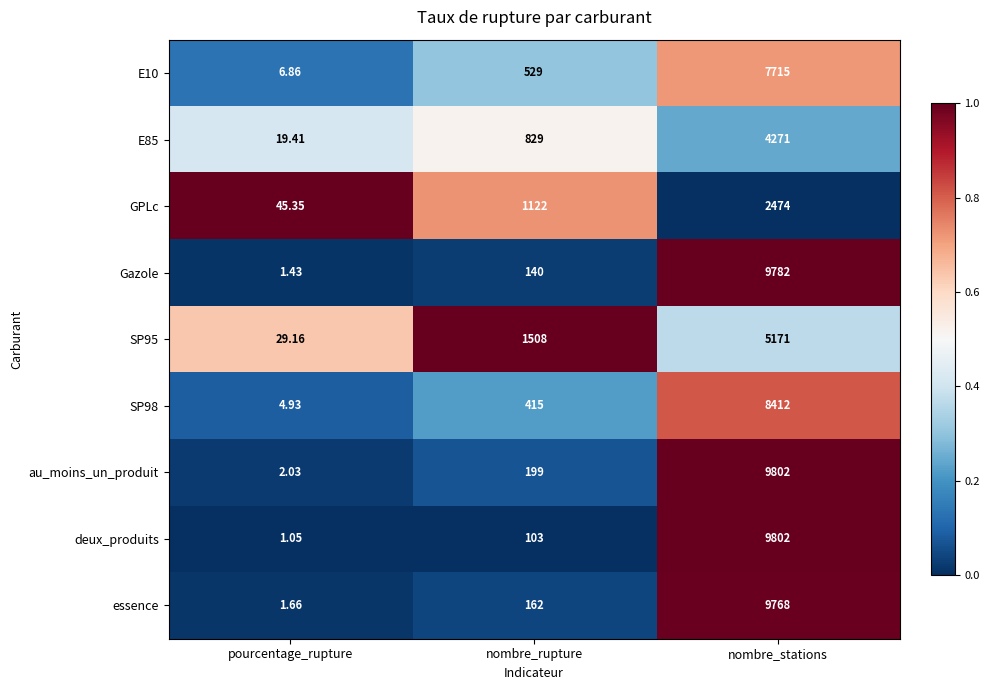

At which label is deux_produits closest to 4901?

nombre_rupture